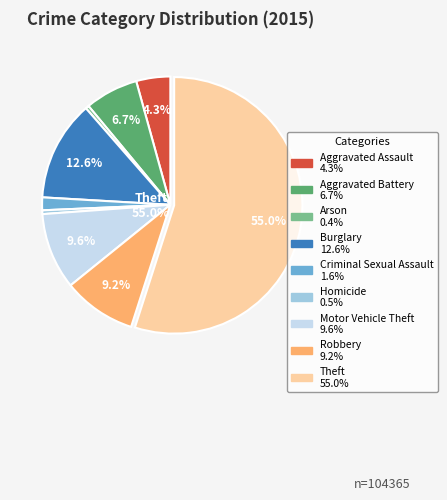

To the nearest percent, what is the difference between the largest and smallest slice percentages?

55%